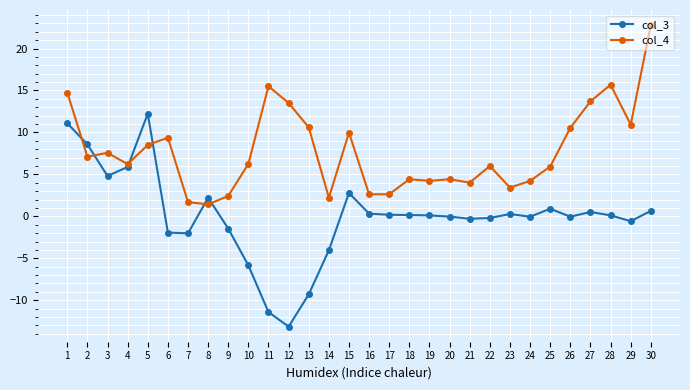

What is the difference between the highest and lowest values at 28?

15.6